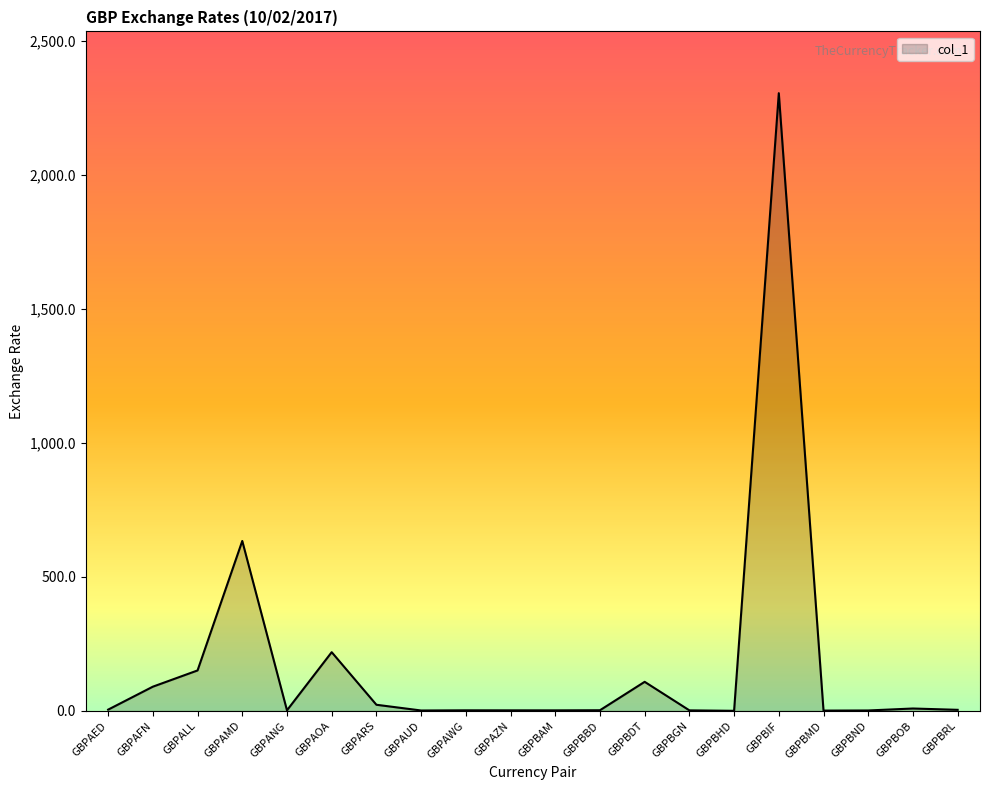

Which label corresponds to the largest value in the chart?

GBPBIF